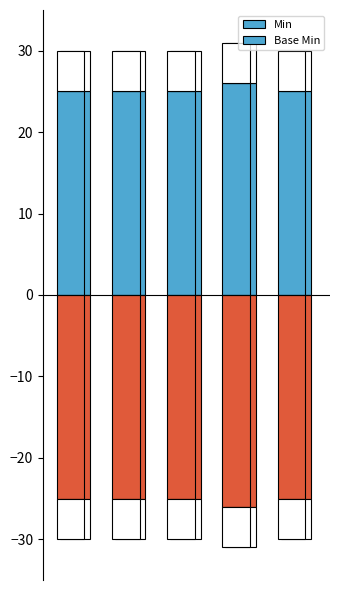

How many bars are there in each group?

2